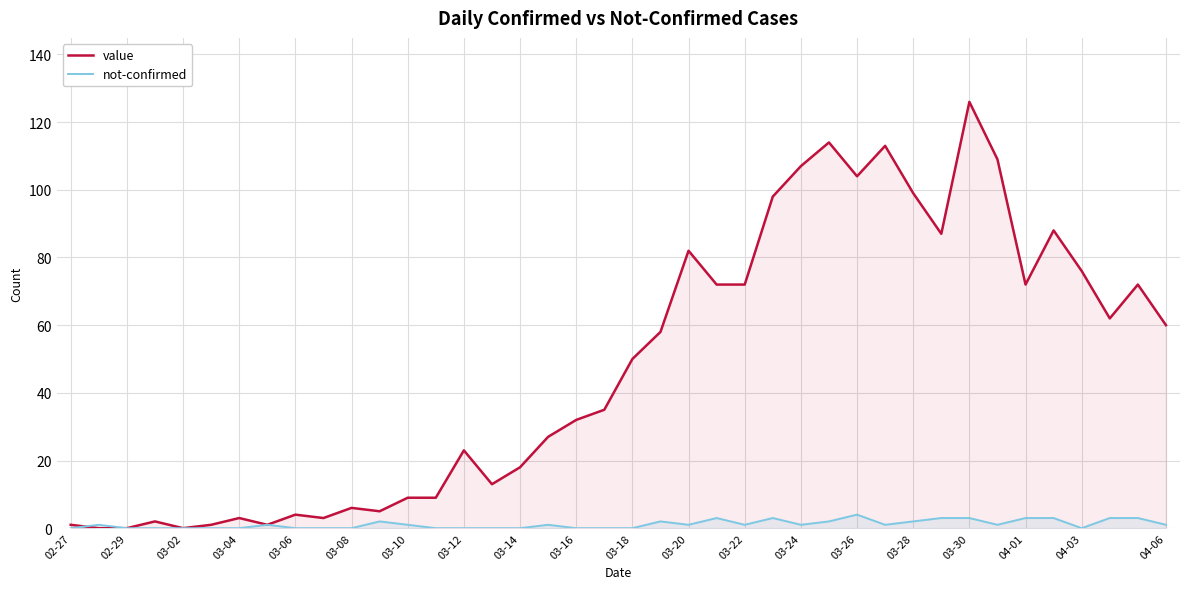

The value of not-confirmed at 03-30 is 3. True or false?

True